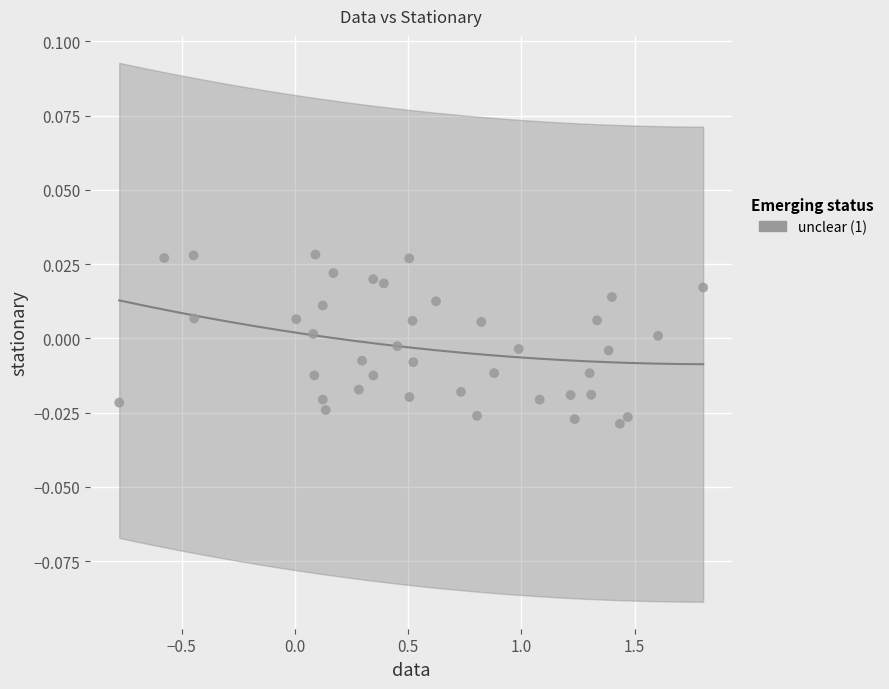

What is the range of X values (max minus min)?

2.6